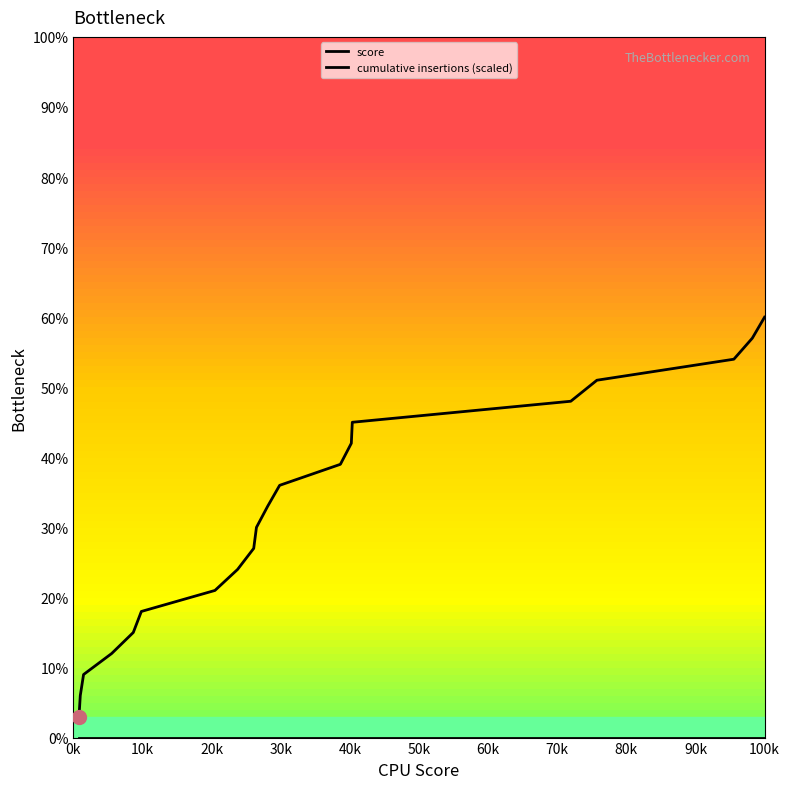

Which series has the widest spread of values?

cumulative insertions (scaled)